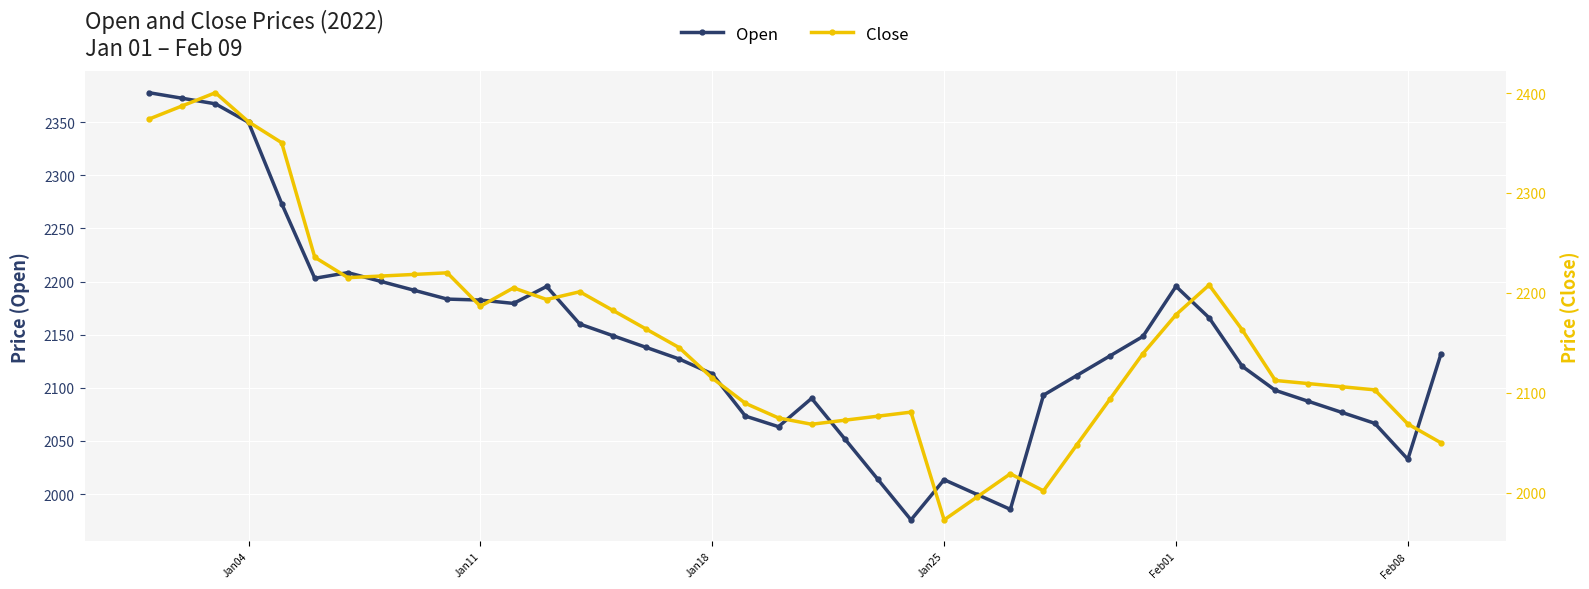

What is the value of the Close point at the 33rd from the left?

2207.8